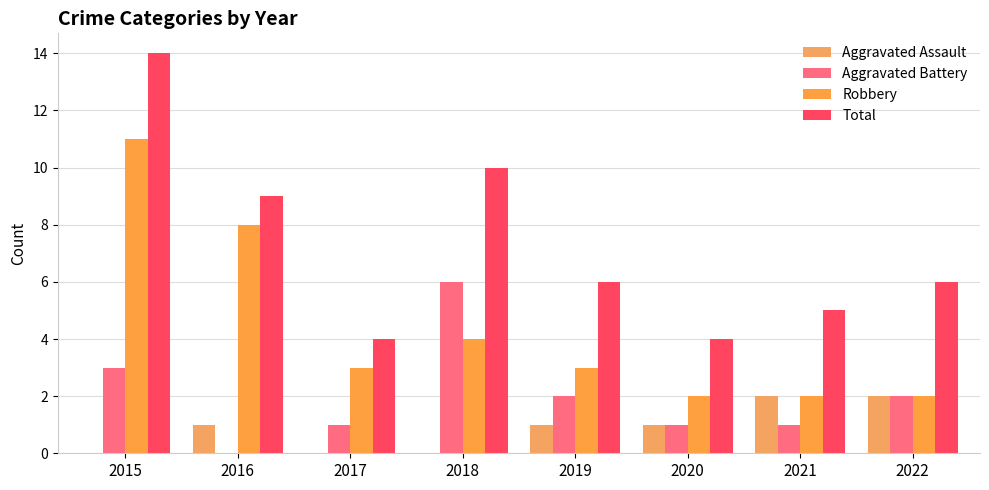

What is the value of the Robbery bar at the 7th from the left?

2